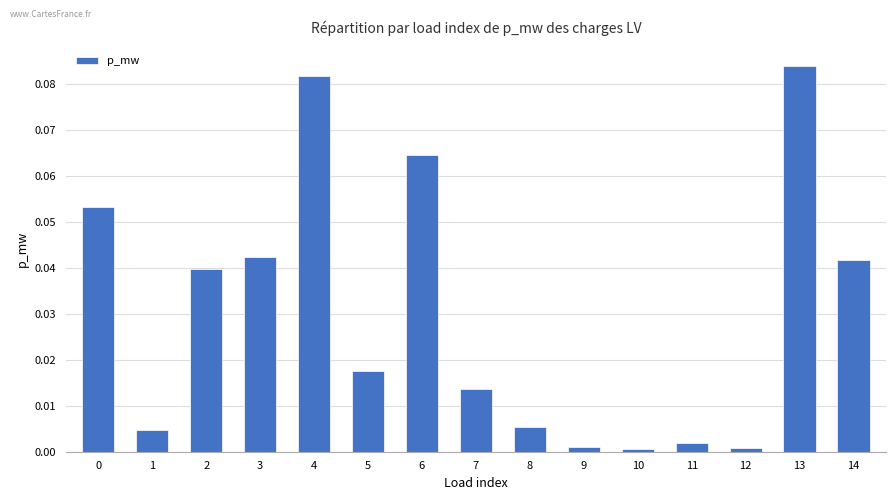

True or false: the data shows 0.0 at 3.

True